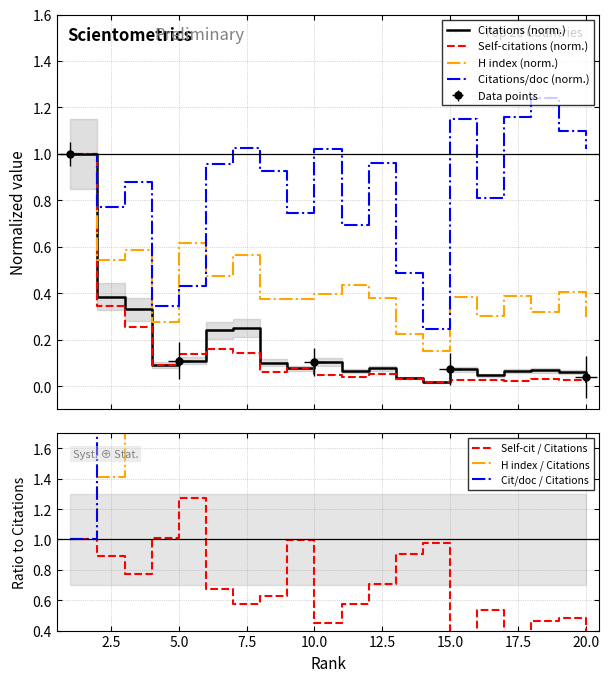

At which category is the sum across all series the highest?

1